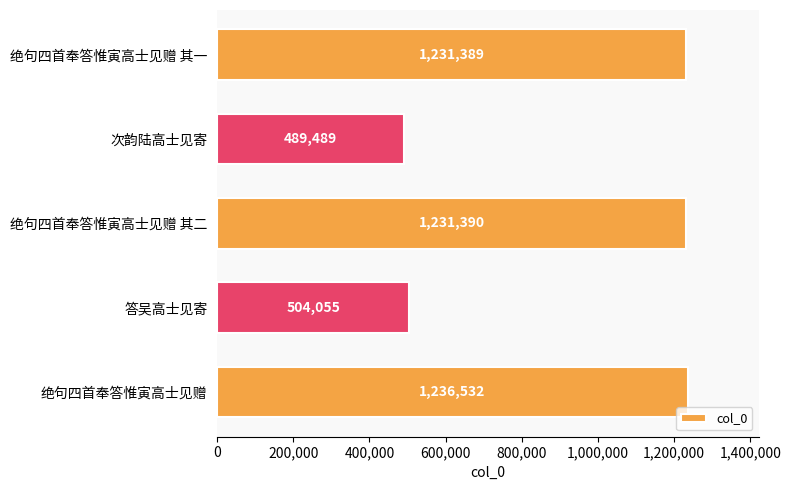

Reading bottom to top, extract all data points from this chart.

绝句四首奉答惟寅高士见赠=1236532	答吴高士见寄=504055	绝句四首奉答惟寅高士见赠 其二=1231390	次韵陆高士见寄=489489	绝句四首奉答惟寅高士见赠 其一=1231389